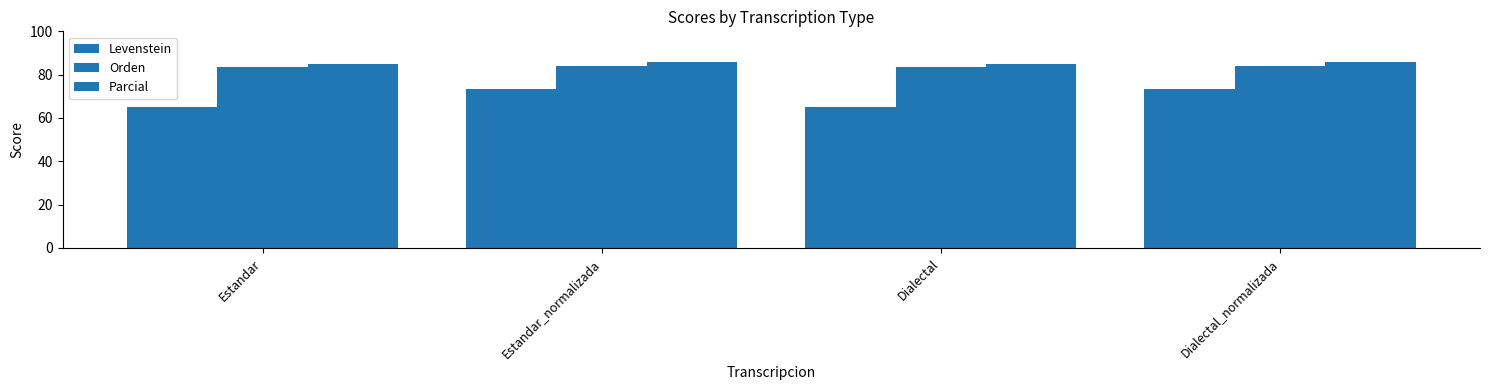

At which category does the chart reach its minimum across all series?

Estandar